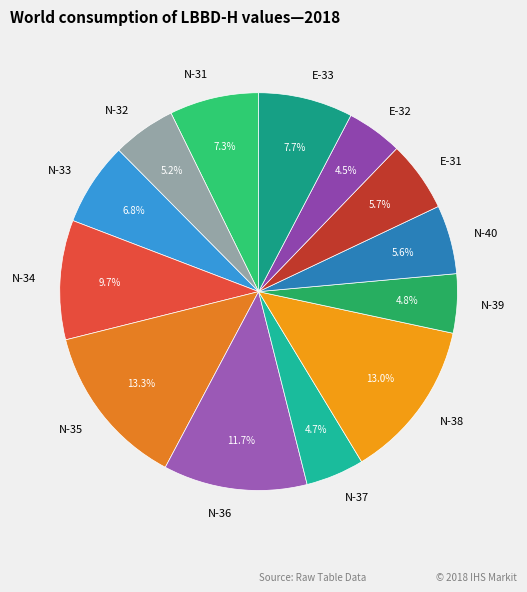

Count the number of slices in the pie.

13